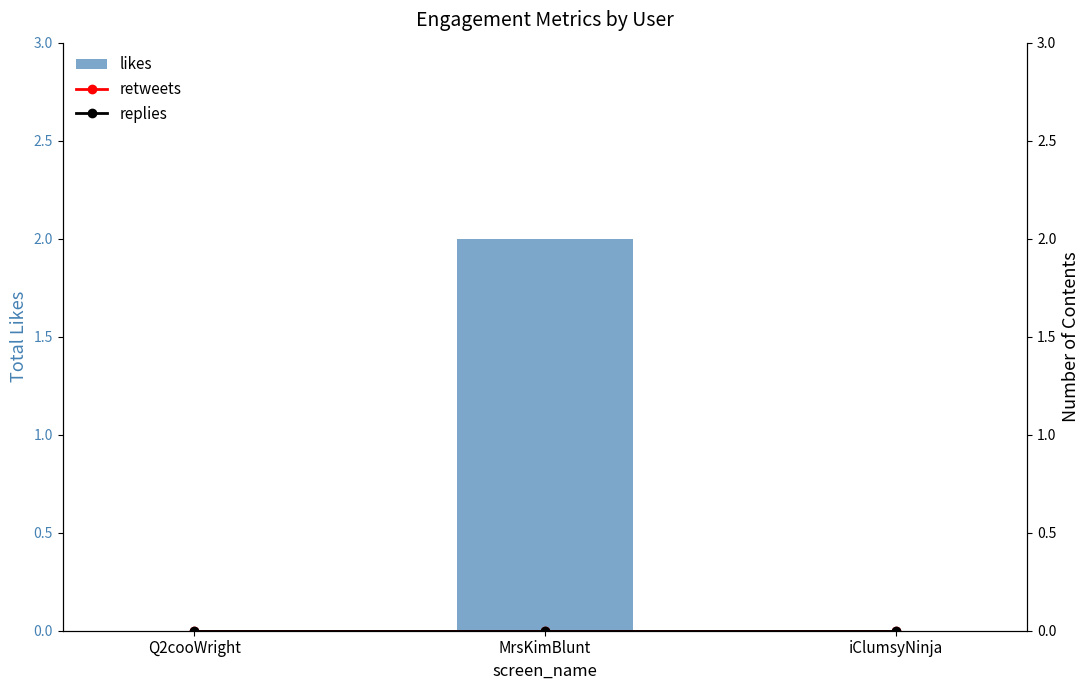

Rank the series by their maximum value, from lowest to highest.

retweets, replies, likes